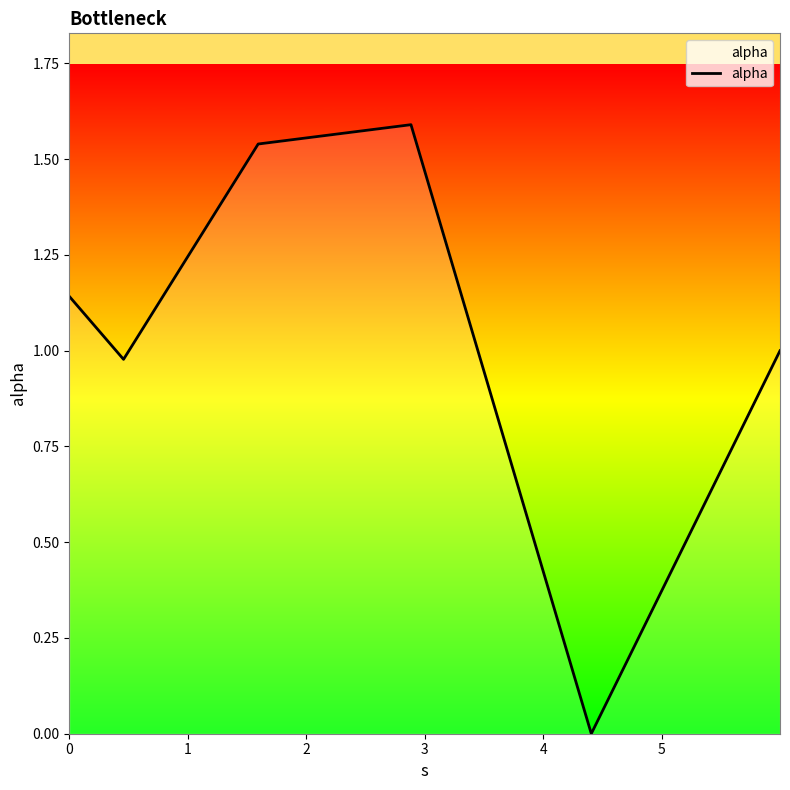

How many interior local valleys (lower than both neighbors) does the data have?

2